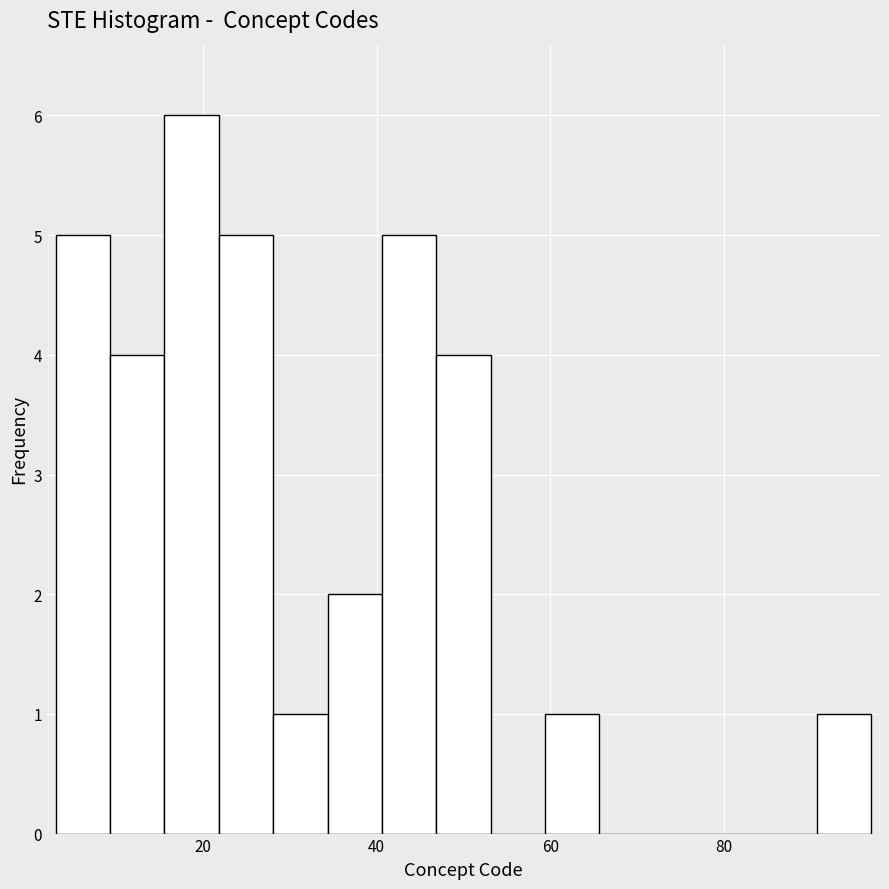

Around what value on the x-axis is the tallest bar? Give the approximate position of its centre, as read against the axis.

18